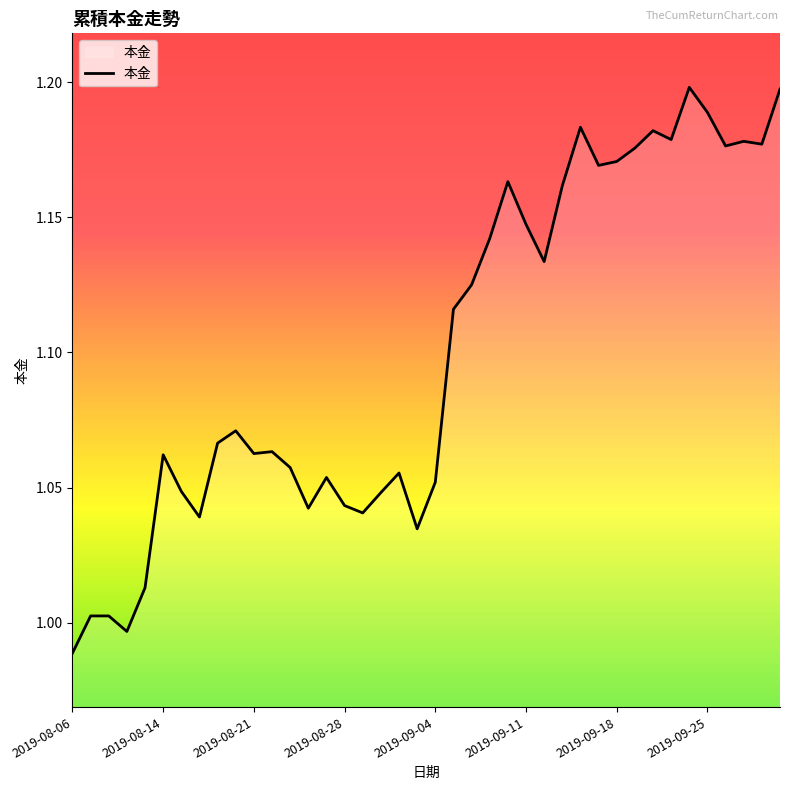

Is this an area chart (filled region under the line)?

Yes